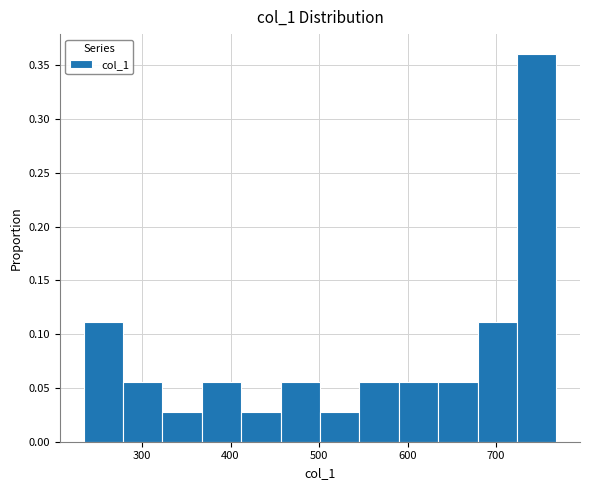

Reading left to right, list every bar in this chart as the range it spans on the x-axis followed by its height. Neither the bar edges nor the heights are printed on the chart, so give them approximately, as read against the axes.

230 to 280: 0.110
280 to 320: 0.055
320 to 370: 0.030
370 to 410: 0.055
410 to 460: 0.030
460 to 500: 0.055
500 to 550: 0.030
550 to 590: 0.055
590 to 630: 0.055
630 to 680: 0.055
680 to 720: 0.110
720 to 770: 0.360